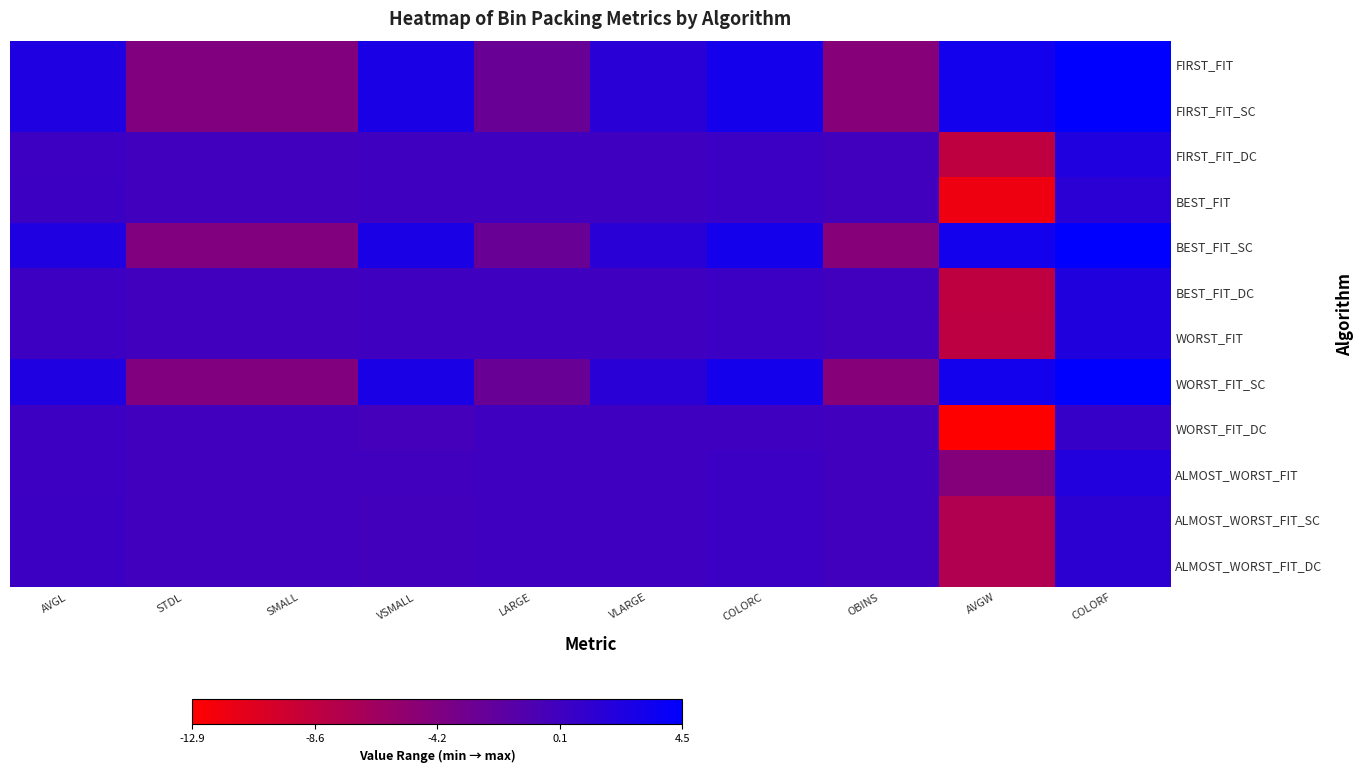

How many categories are shown in the chart?

10